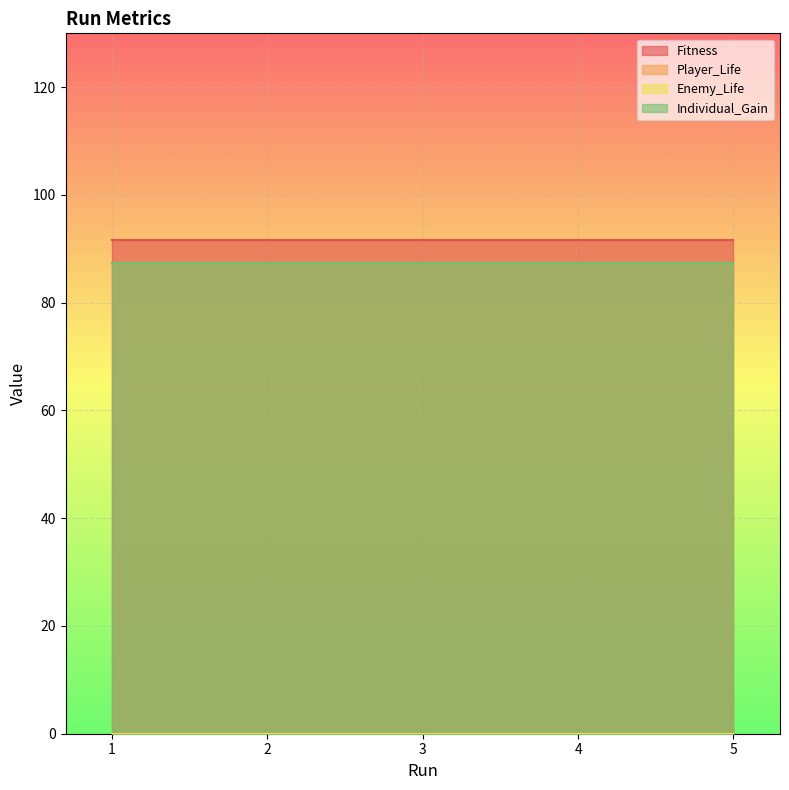

True or false: Individual_Gain and Enemy_Life cross at least once.

False